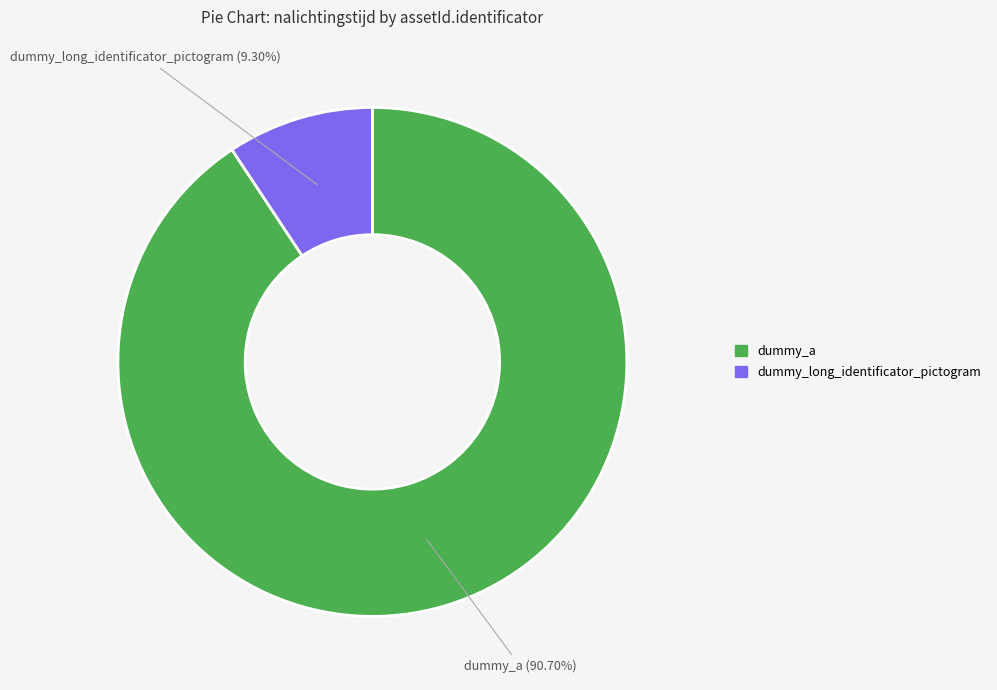

Which slice is the largest?

dummy_a